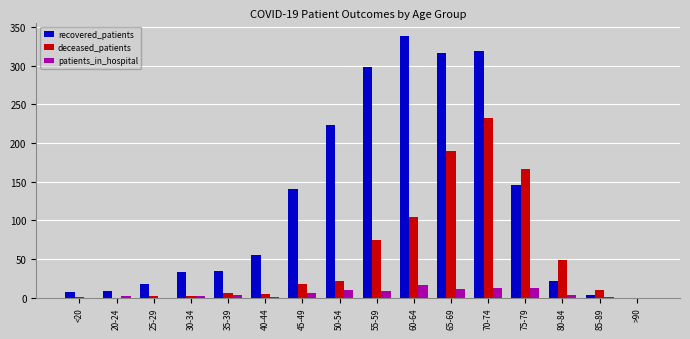

How many positive values does the recovered_patients series have?

15